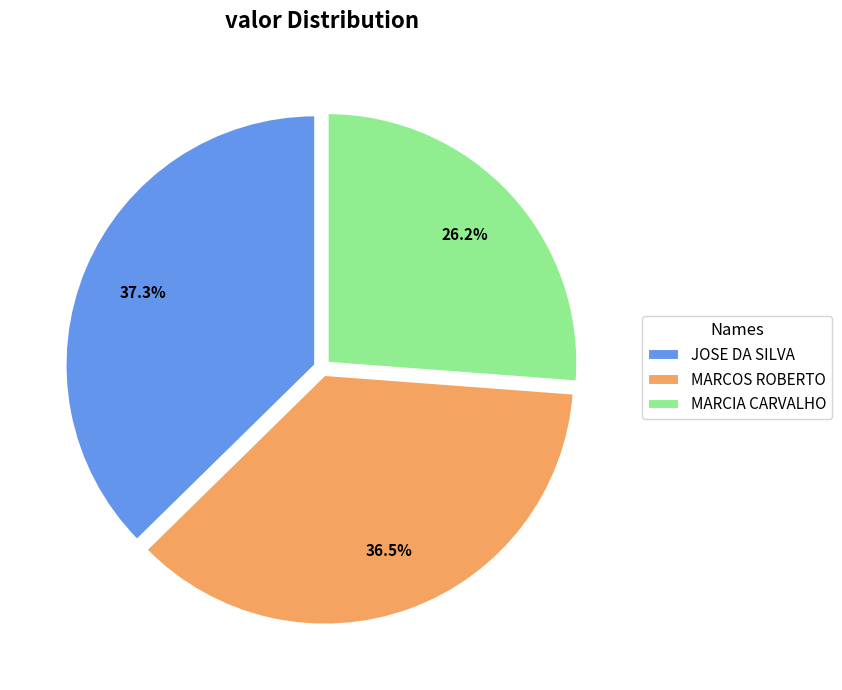

To the nearest percent, what percentage of the pie is MARCIA CARVALHO?

26%